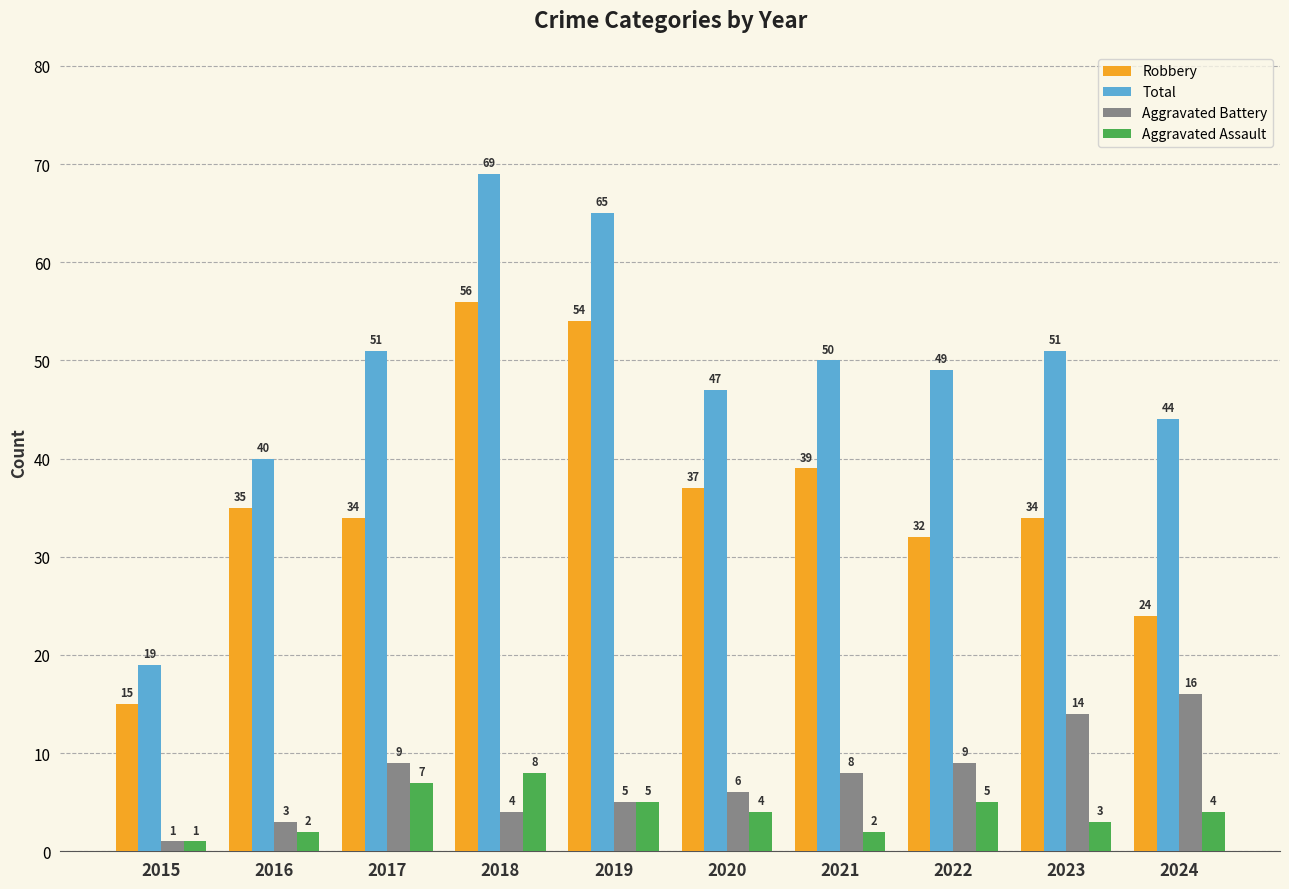

Are the bars horizontal?

No